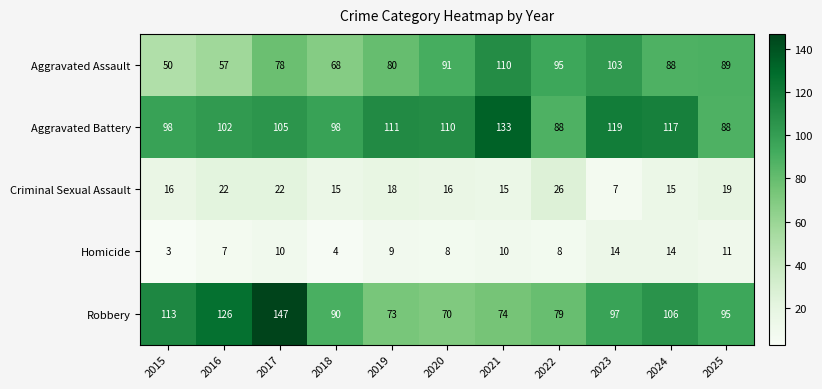

At how many categories does at least one series exceed 80?

11